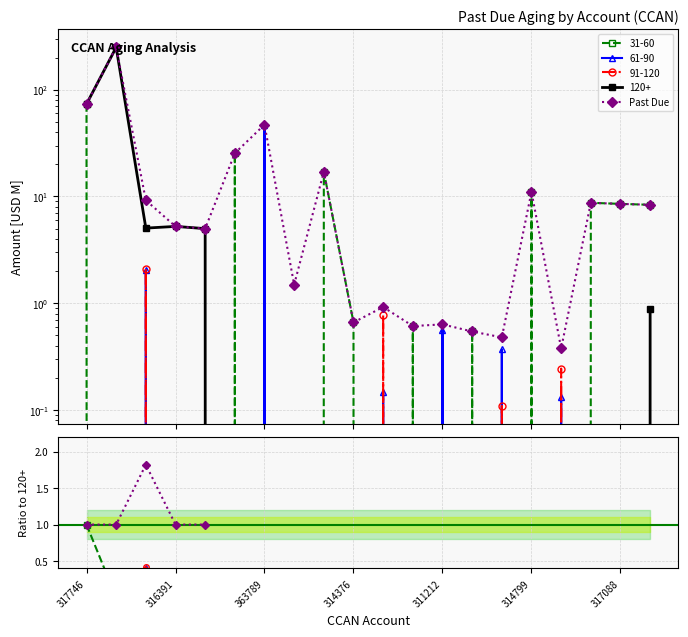

The chart shows a value of nan at 11. True or false?

False